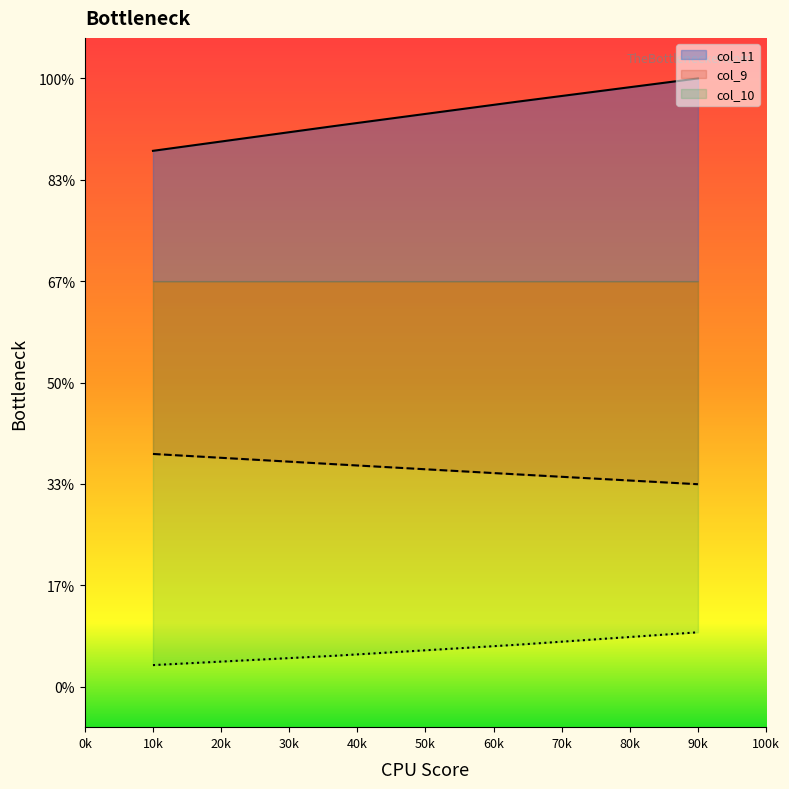

At which category is the sum across all series the highest?

90k